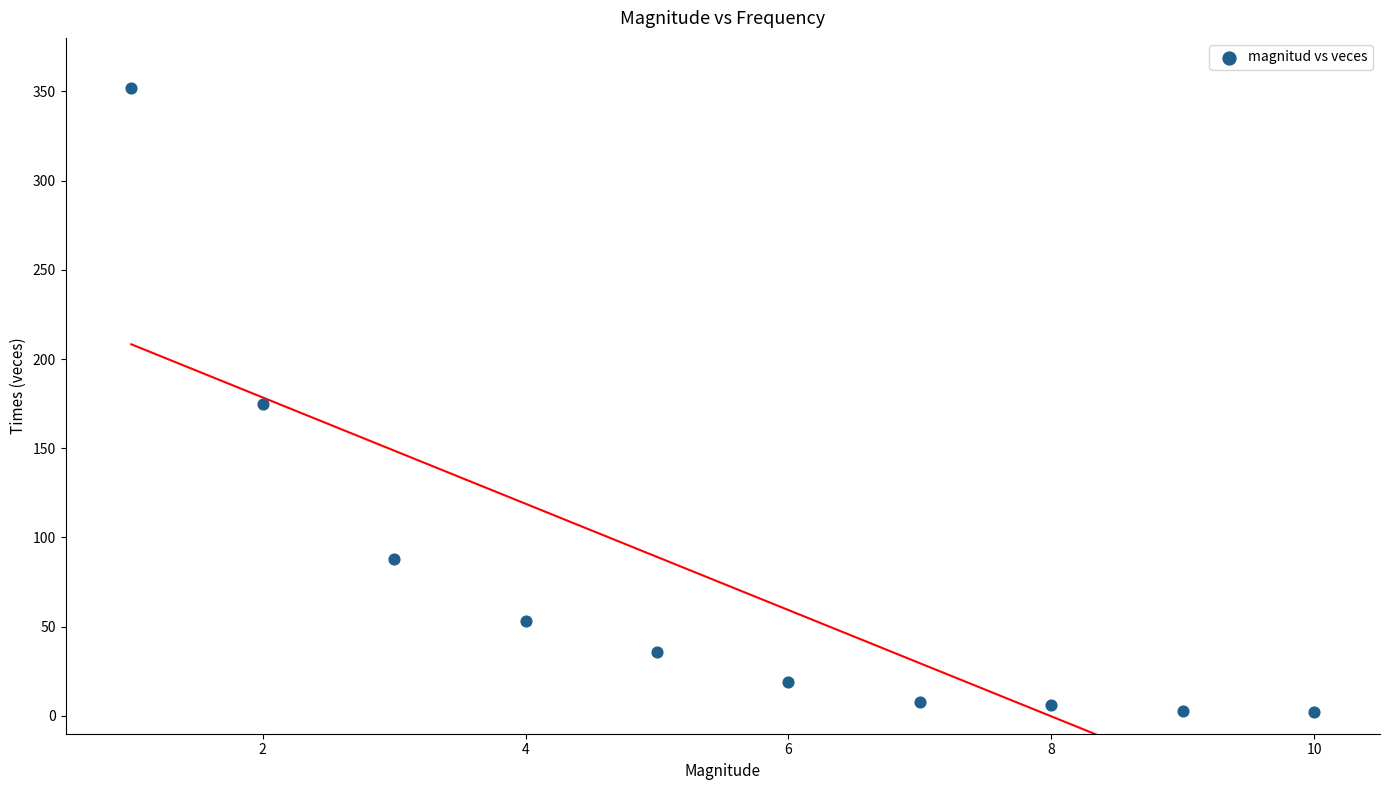

What is the average X value?

6